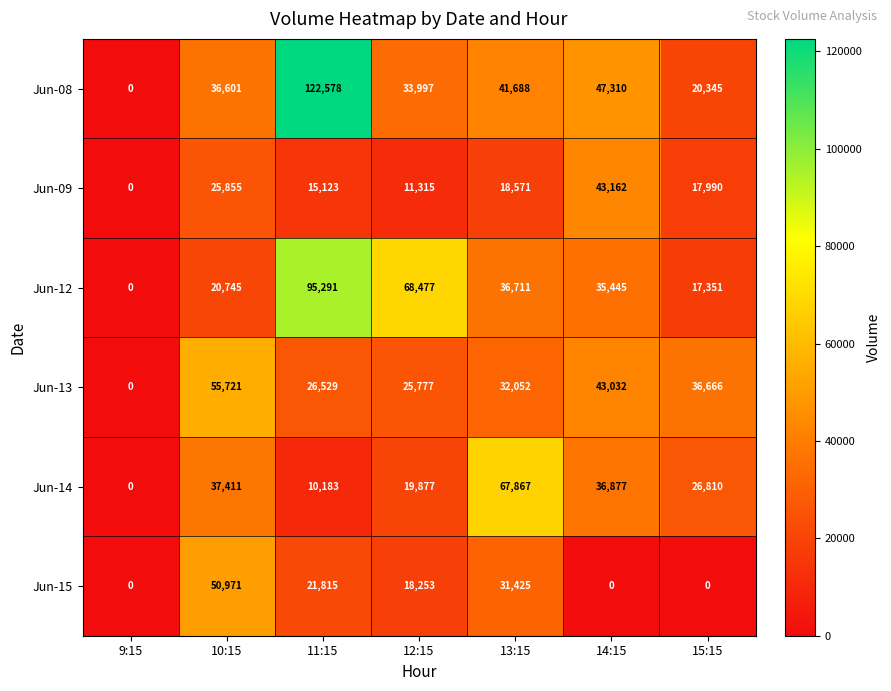

At how many categories does at least one series exceed 35661?

6